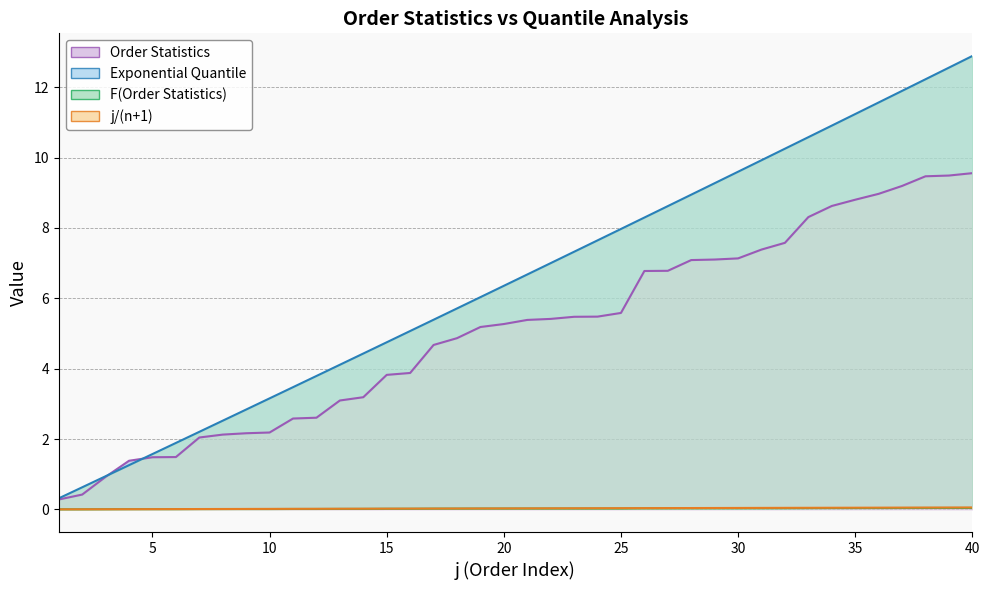

What are all the series names shown in the legend?

Order Statistics, Exponential Quantile, F(Order Statistics), j/(n+1)